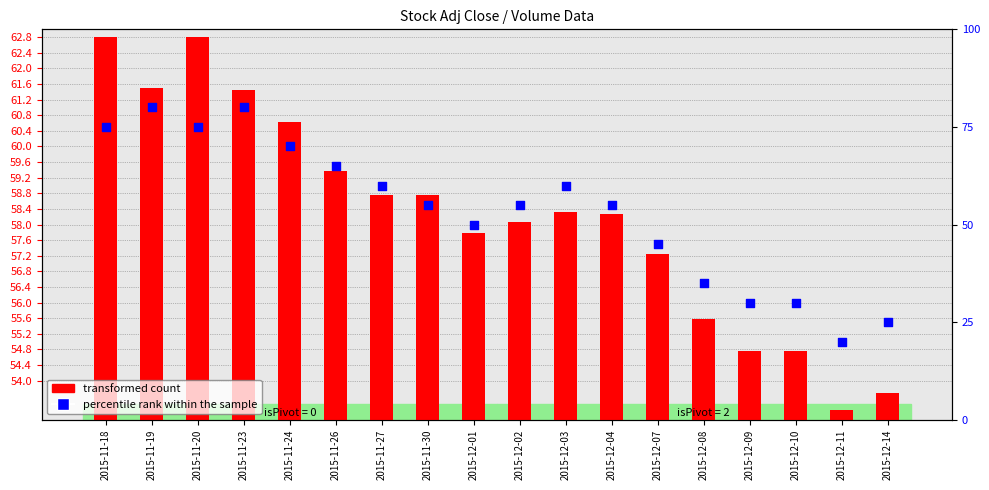

What are all the series names shown in the legend?

transformed count, percentile rank within the sample